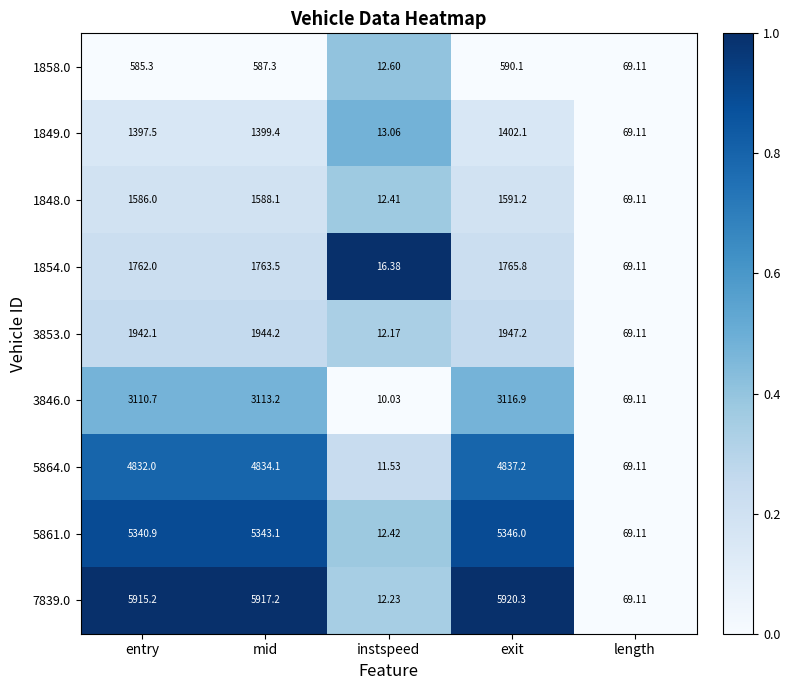

Count the number of data series in this chart.

9